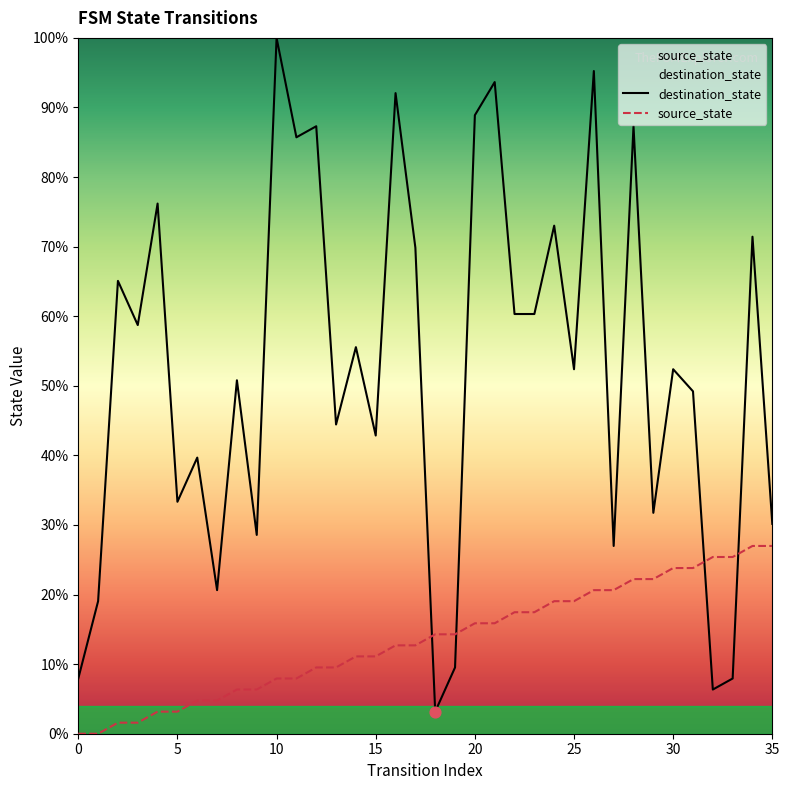

What are all the series names shown in the legend?

source_state, destination_state